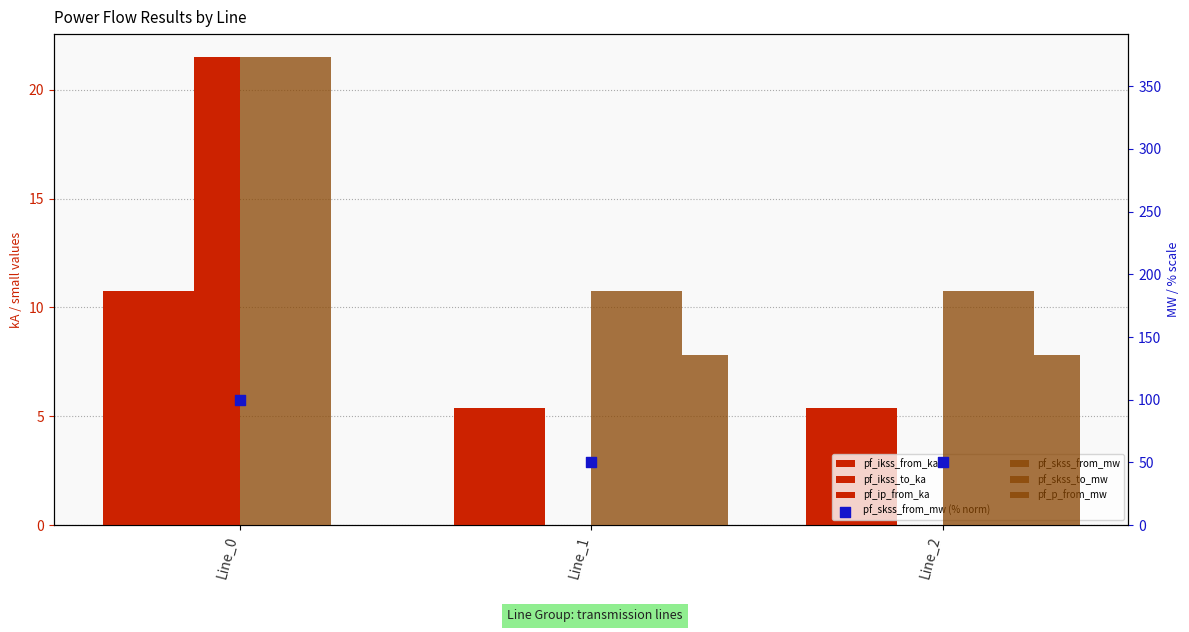

Which series has the largest total across all categories?

pf_skss_to_mw